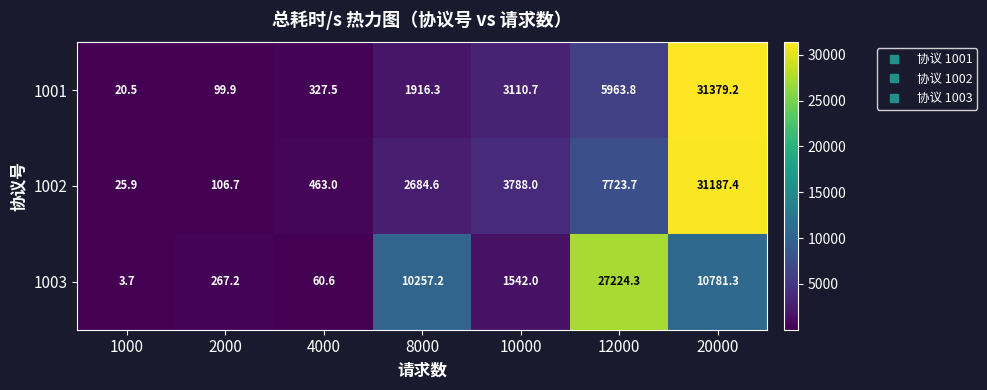

What is the sum of all 1002 values?

45979.3